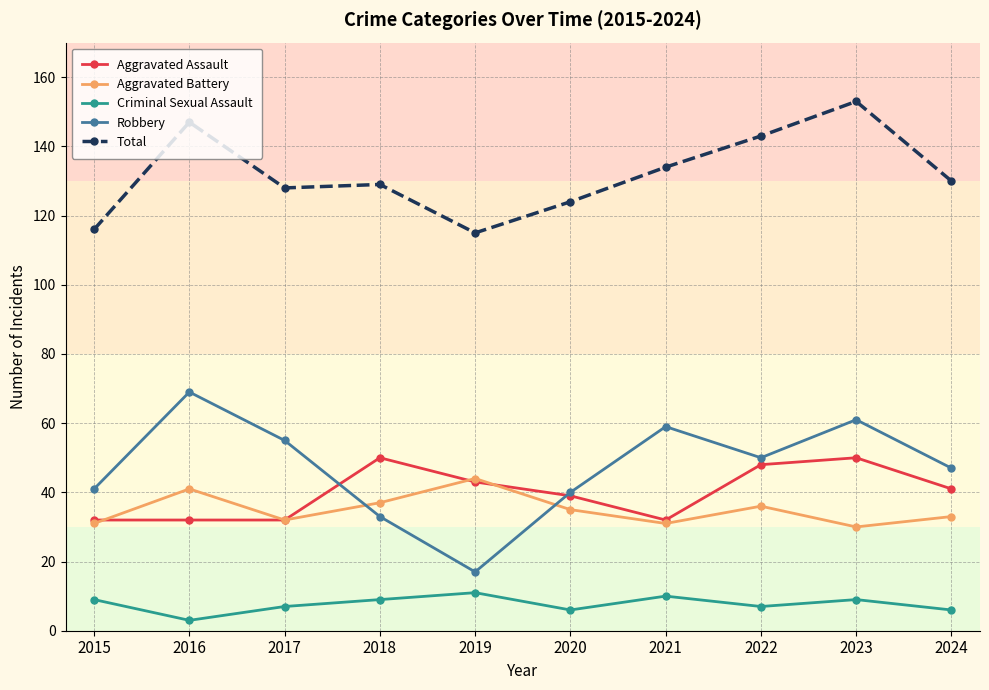

Reading left to right, what are all the values shown in this chart?

Aggravated Assault: 32	32	32	50	43	39	32	48	50	41
Aggravated Battery: 31	41	32	37	44	35	31	36	30	33
Criminal Sexual Assault: 9	3	7	9	11	6	10	7	9	6
Robbery: 41	69	55	33	17	40	59	50	61	47
Total: 116	147	128	129	115	124	134	143	153	130